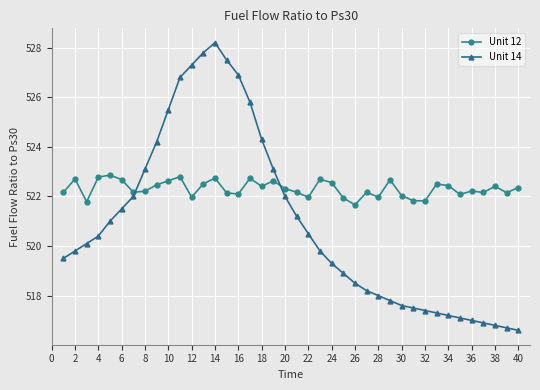

What is the smallest value displayed?

516.6